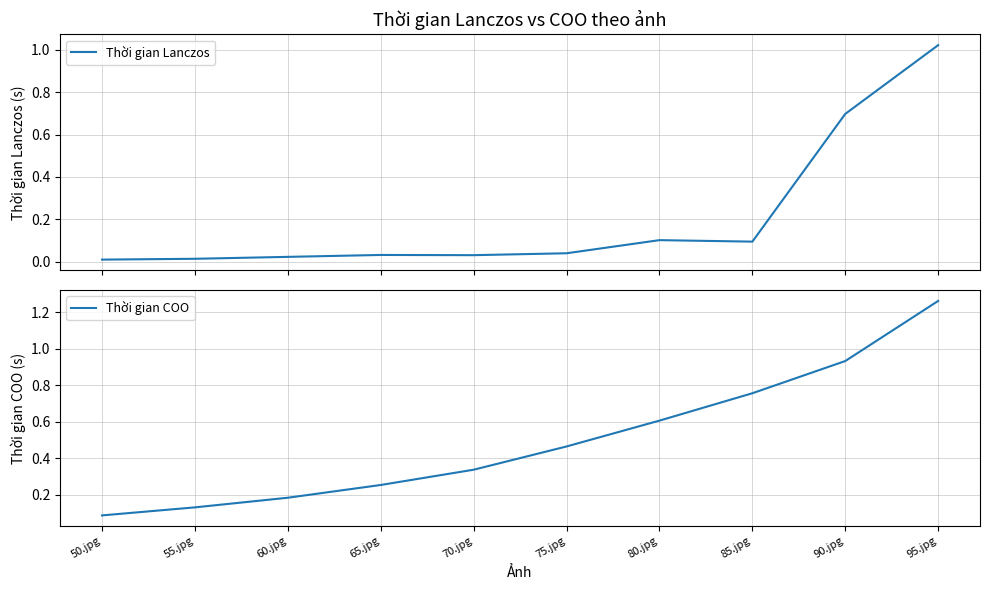

List the series in order of their overall mean, highest first.

Thời gian COO, Thời gian Lanczos